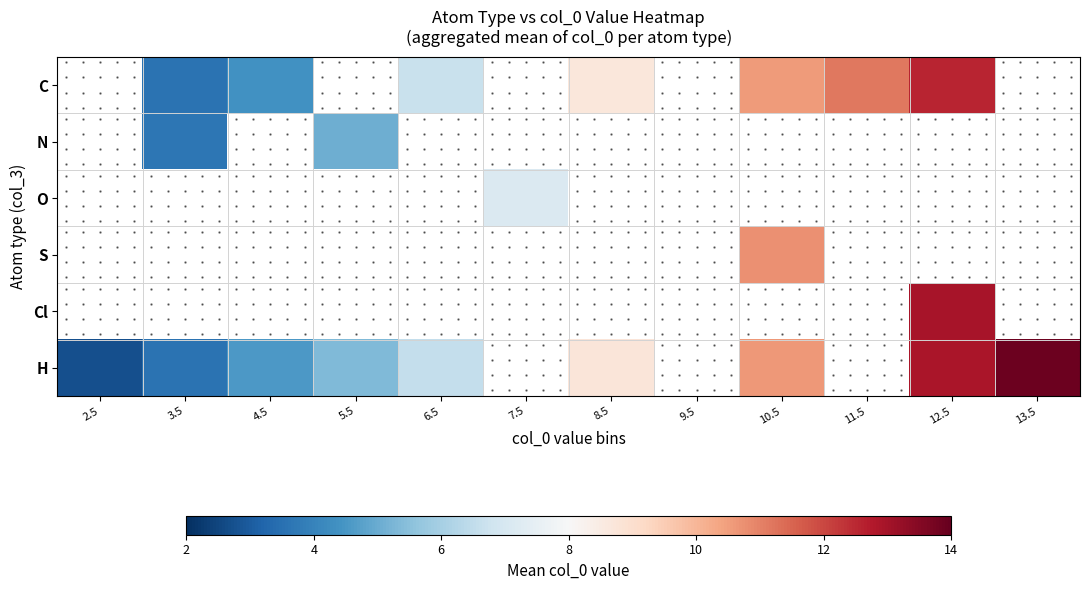

Count the number of data series in this chart.

6